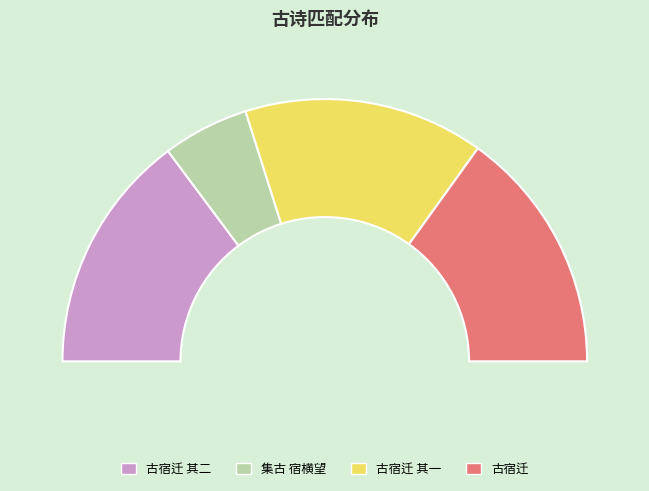

Which category has the biggest portion of the pie?

古宿迁